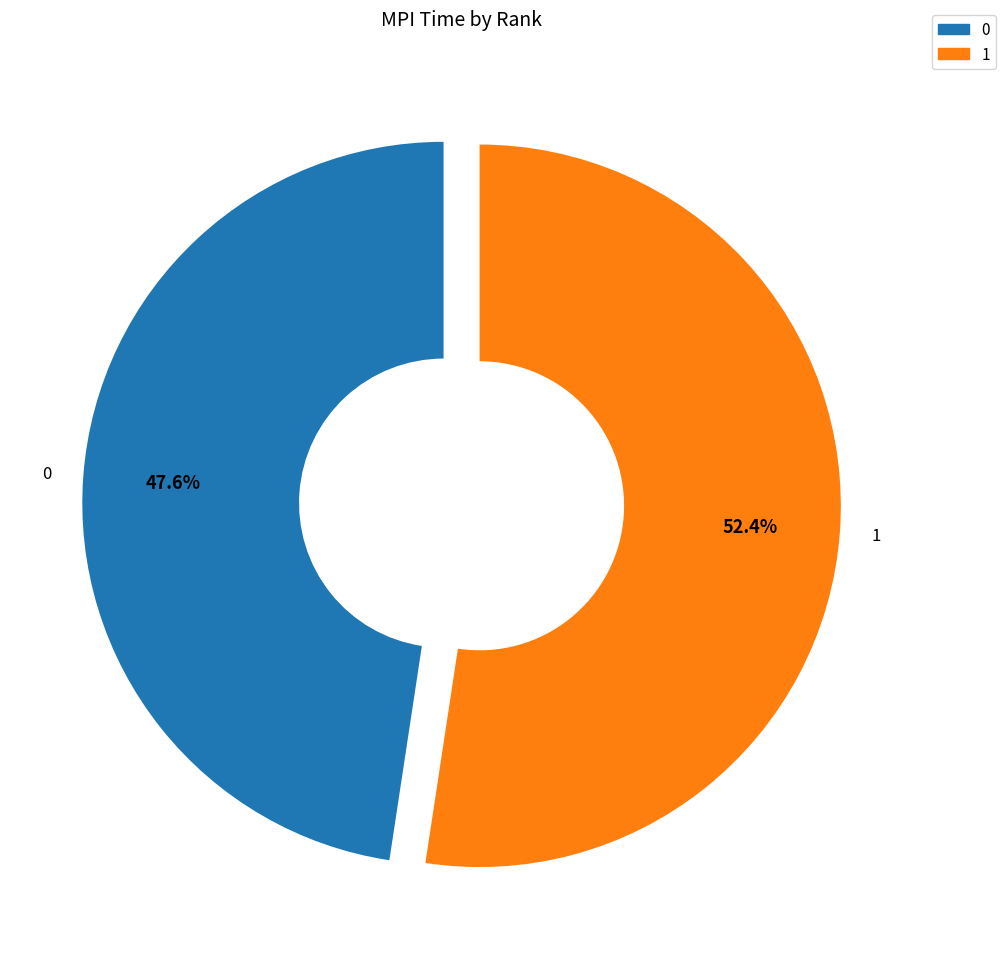

Is the sum of 0 and 1 greater than half?

Yes